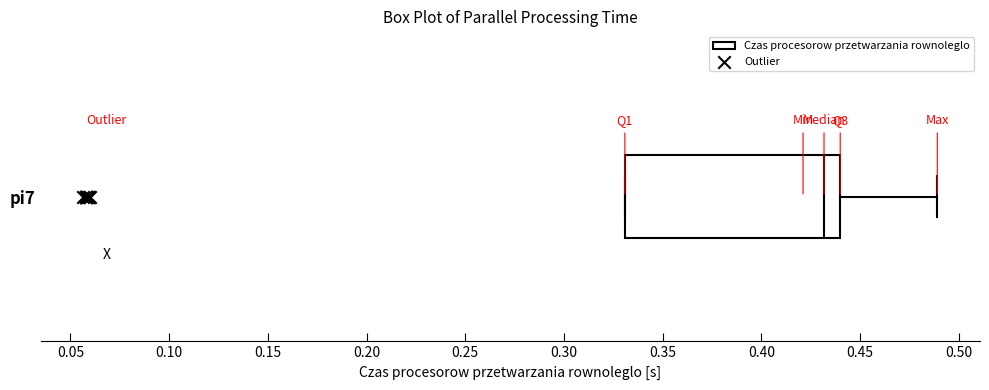

Transcribe this box plot: give where the median line is, the range the box spans, and where the two whiskers end, as read against the x-axis. The values are not printed on the chart, so give them approximately, as read against the axis.

median 0.43, box 0.33 to 0.44, whiskers 0.33 to 0.49